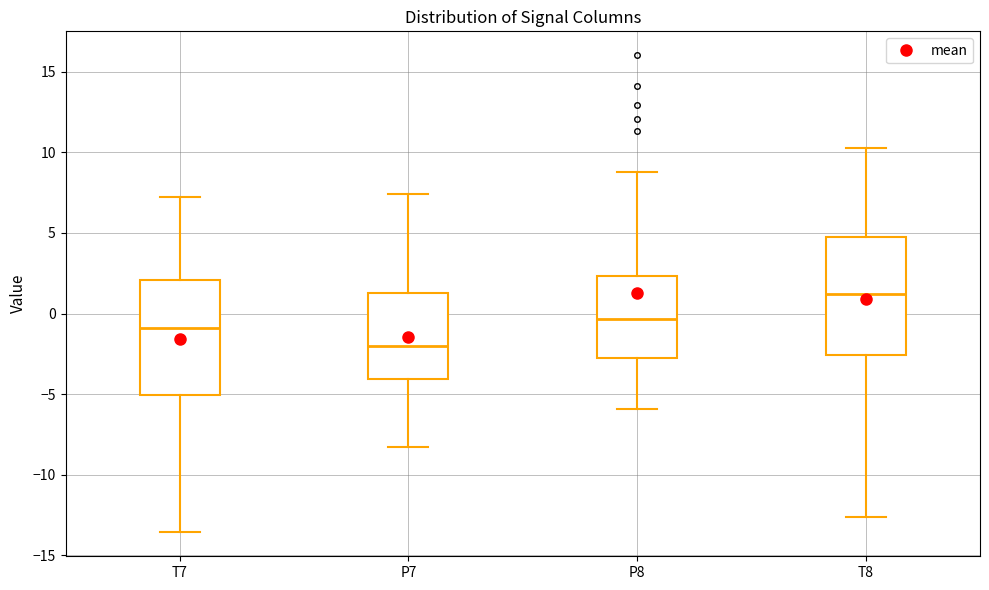

Reading left to right, transcribe this box plot: for each box, give where its median line is, the range the box spans, and where its two whiskers end, as read against the y-axis. The values are not printed on the chart, so give them approximately, as read against the axis.

T7: median -1.0, box -5.0 to 2.0, whiskers -13.5 to 7.0
P7: median -2.0, box -4.0 to 1.5, whiskers -8.5 to 7.5
P8: median -0.5, box -2.5 to 2.5, whiskers -6.0 to 9.0
T8: median 1.0, box -2.5 to 5.0, whiskers -12.5 to 10.5